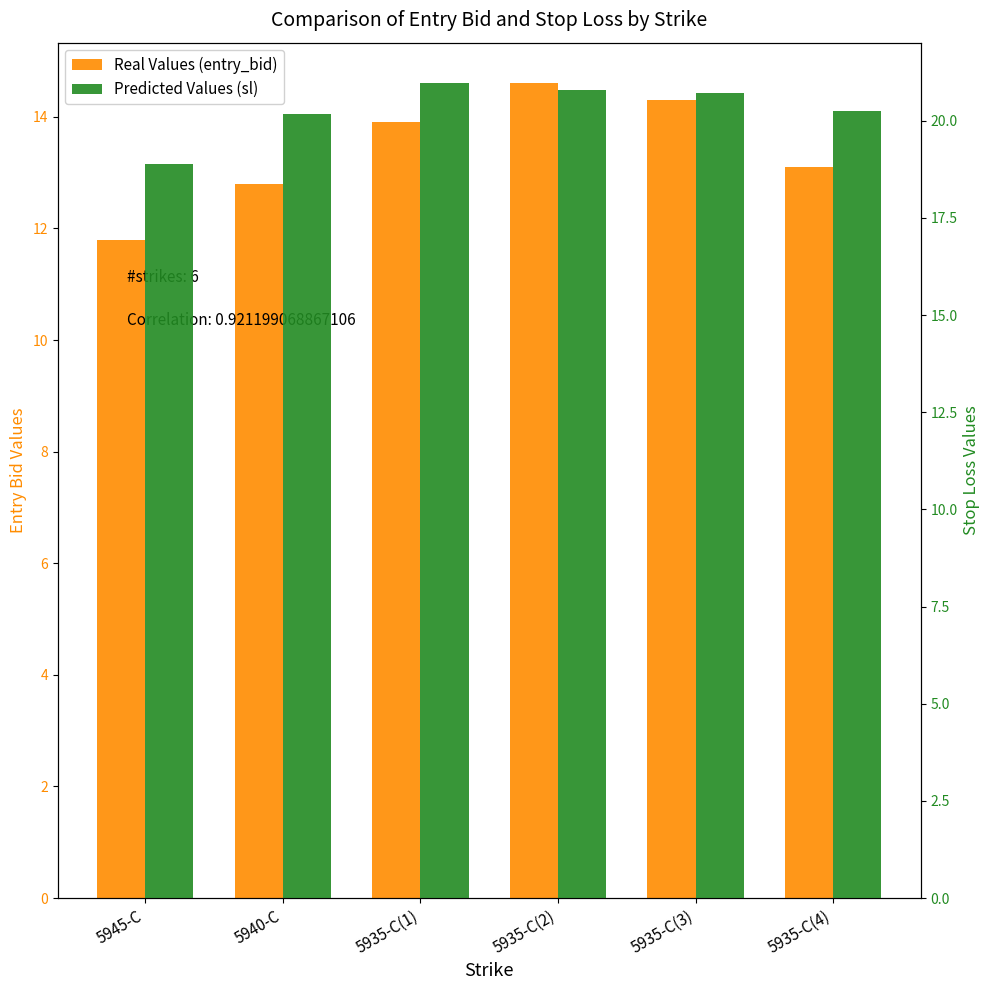

How many bars are there in each group?

2